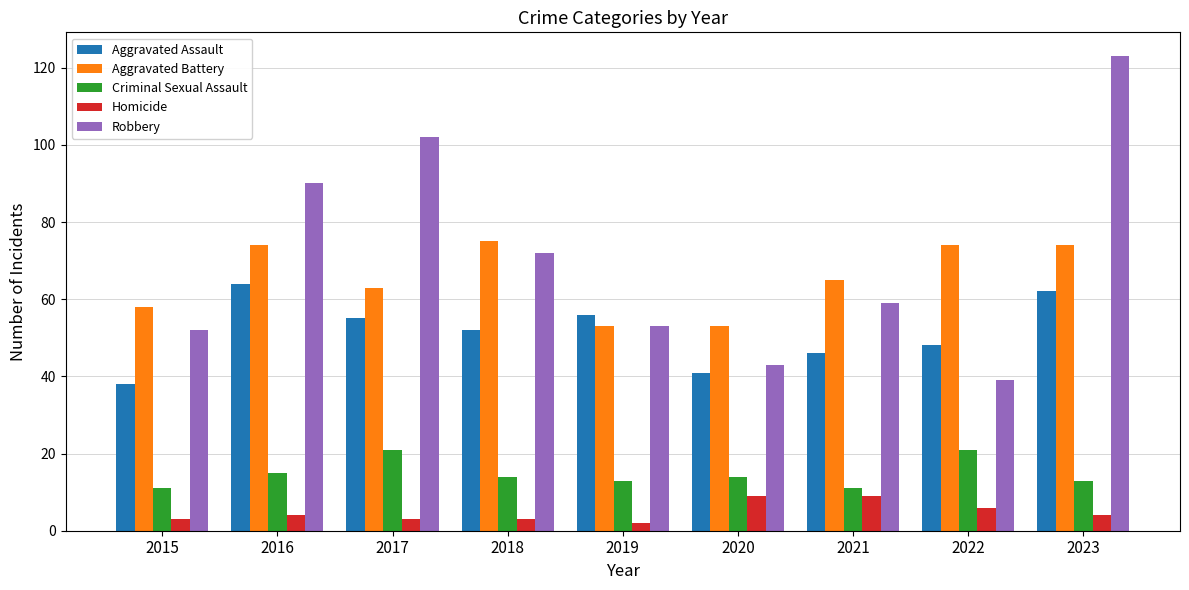

What is the total value across all series at 2019?

177